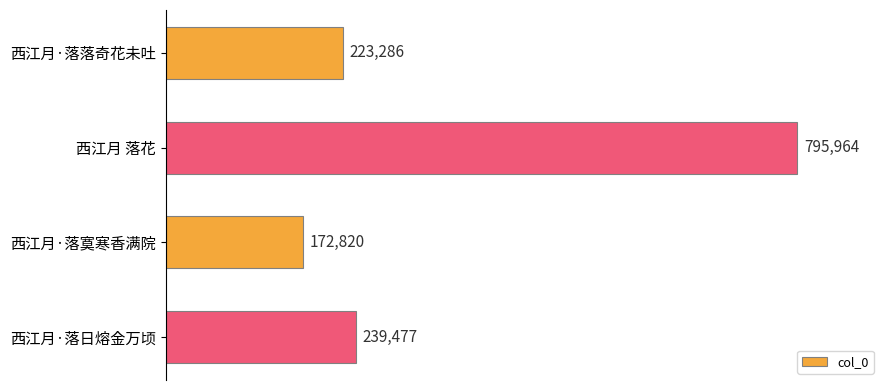

Rank the categories by value from lowest to highest.

西江月·落寞寒香满院, 西江月·落落奇花未吐, 西江月·落日熔金万顷, 西江月 落花